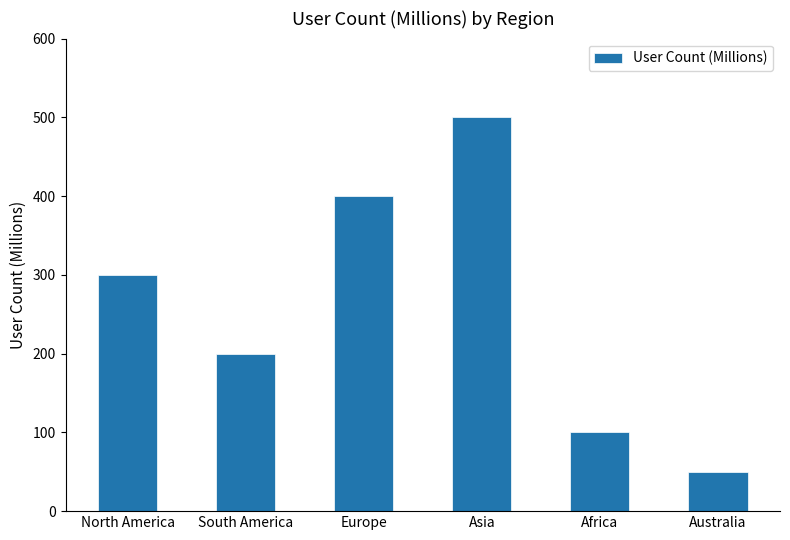

What is the change in value from South America to Europe?

+200